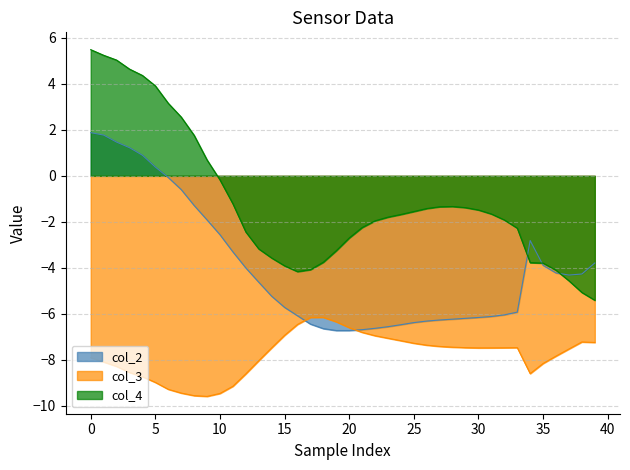

Which series has the largest range (max minus min)?

col_4